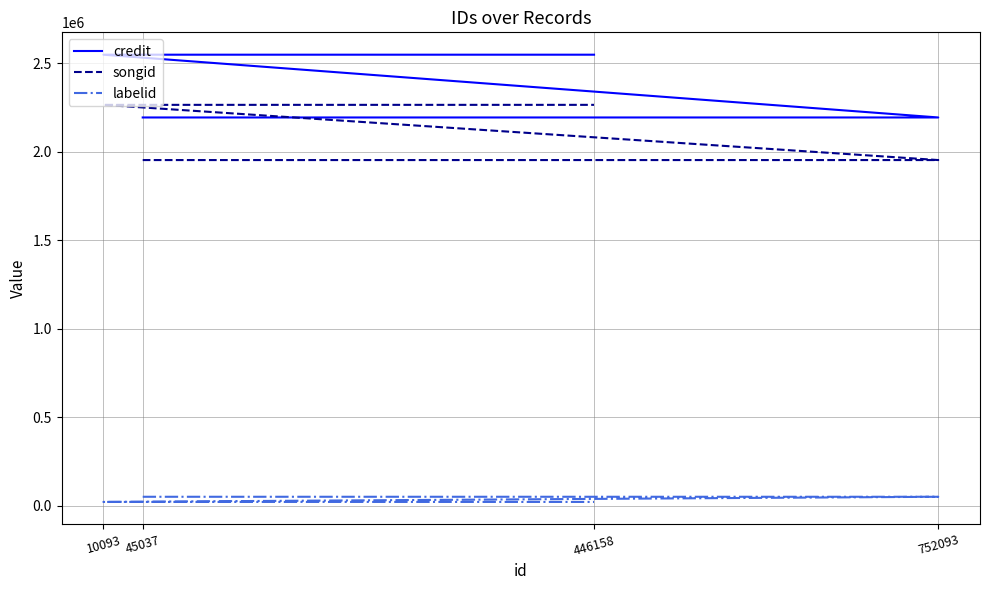

At which label does labelid reach its minimum?

10093